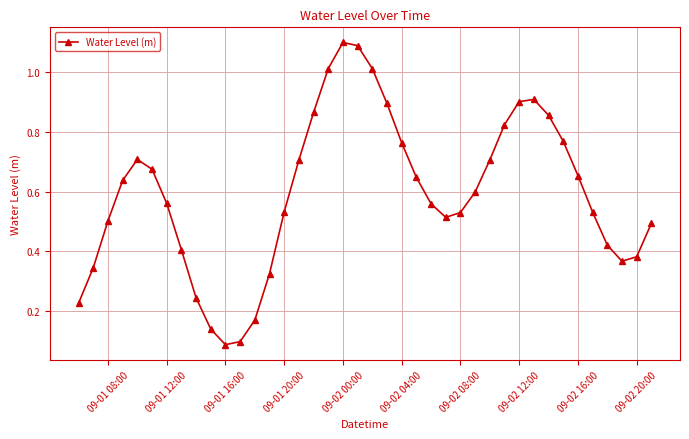

How many interior local peaks (higher than both neighbors) does the data have?

3